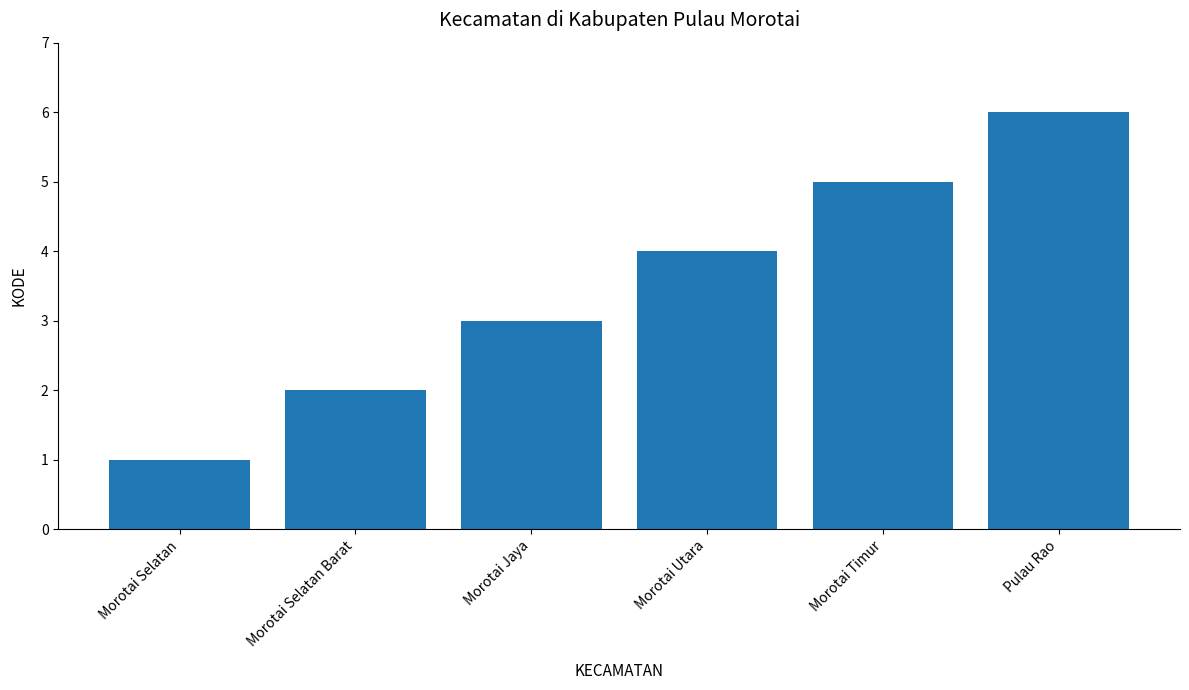

Which label corresponds to the largest value in the chart?

Pulau Rao